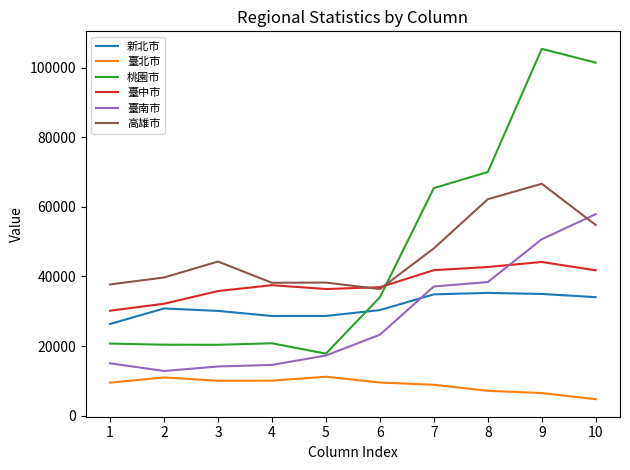

True or false: 桃園市 has a value of 101418 at 10.

True